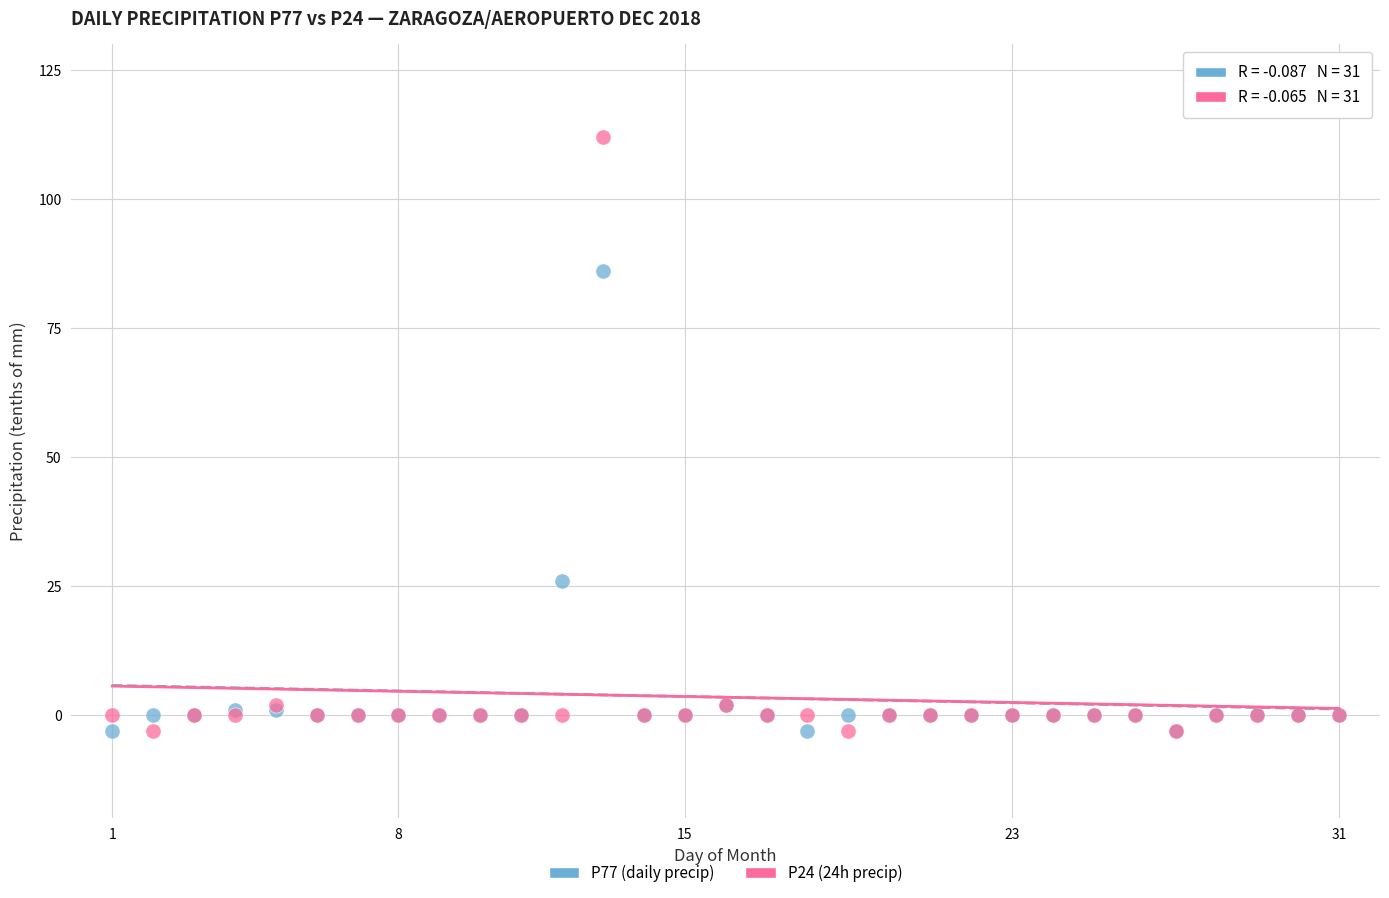

In the P77 (daily precip) series, what Y value is closest to 41?

26